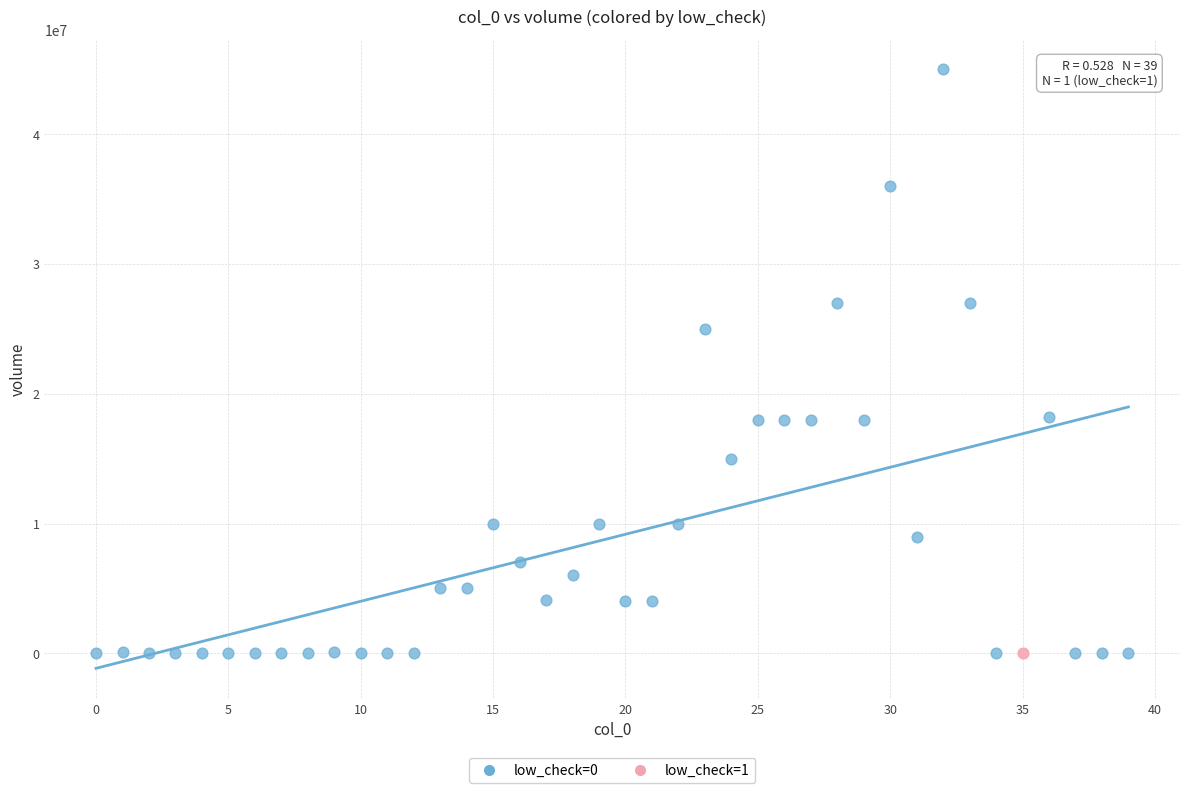

What are all the series names shown in the legend?

low_check=0, low_check=1